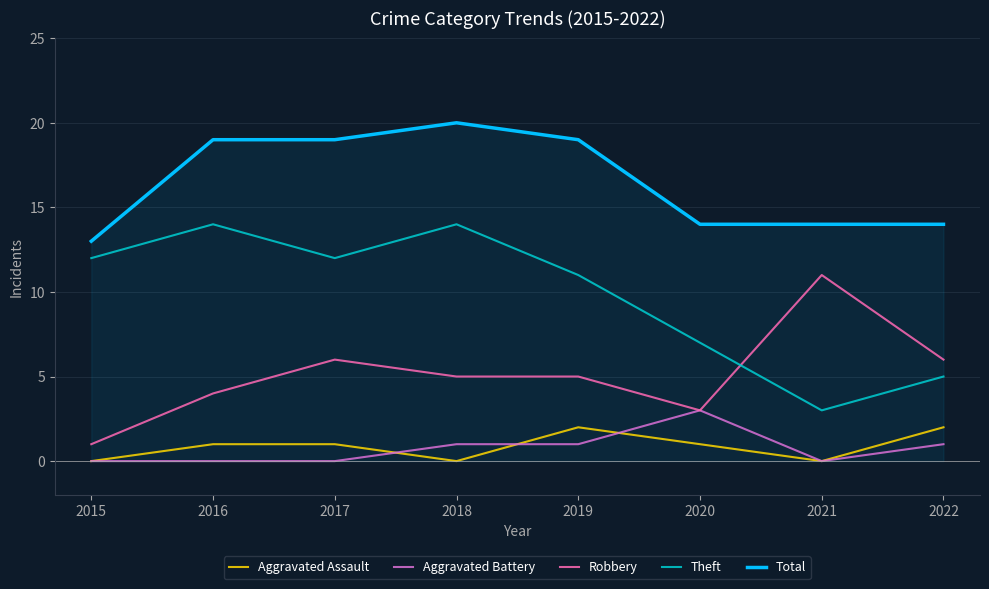

At how many categories does at least one series exceed 3?

8